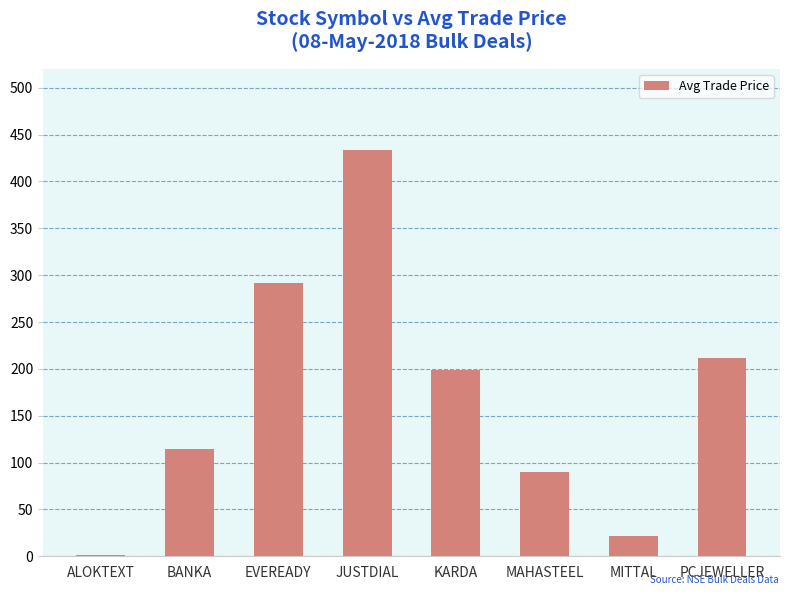

The value at PCJEWELLER is 307.9. True or false?

False